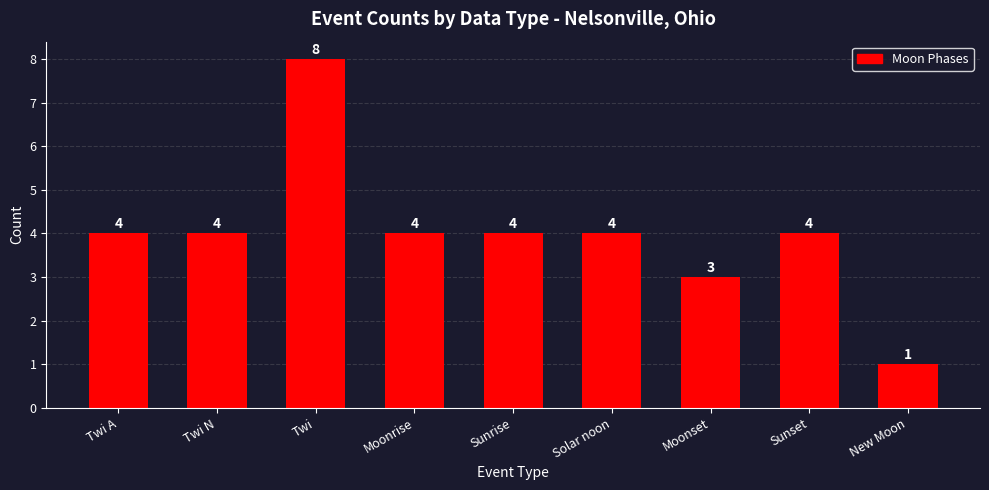

Between New Moon and Twi N, which is larger?

Twi N